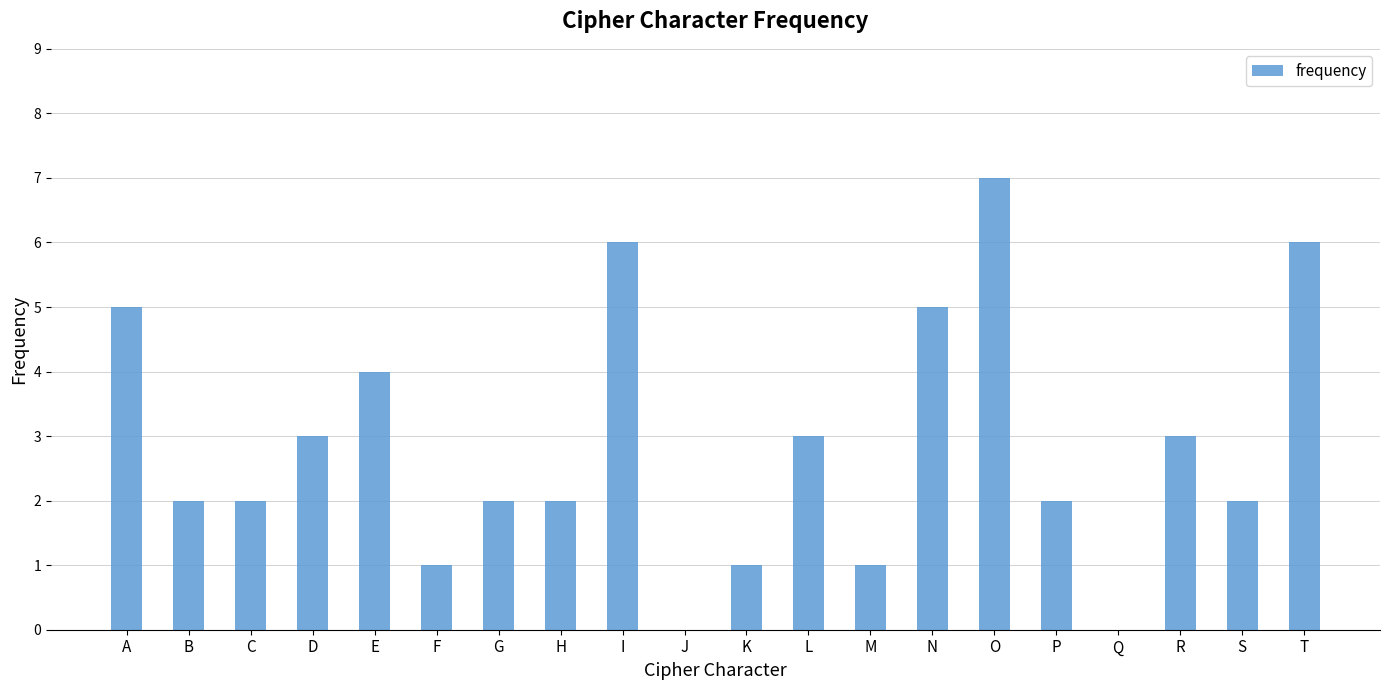

What is the sum of all values?

57